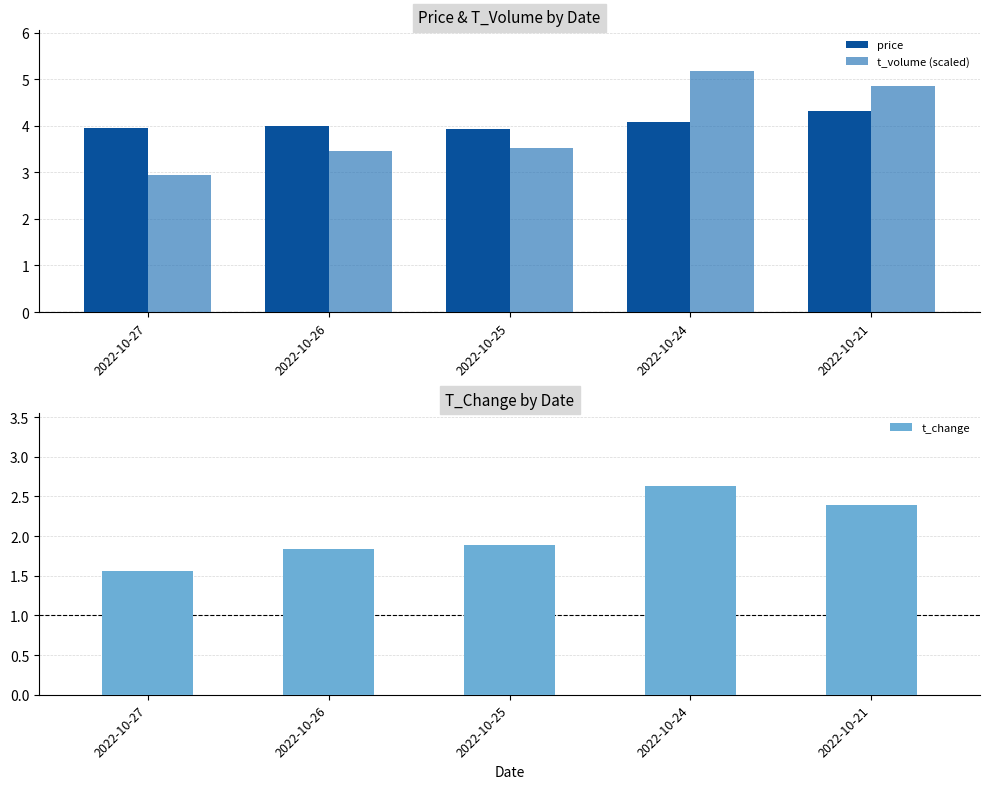

What is the minimum value shown in the chart?

1.6